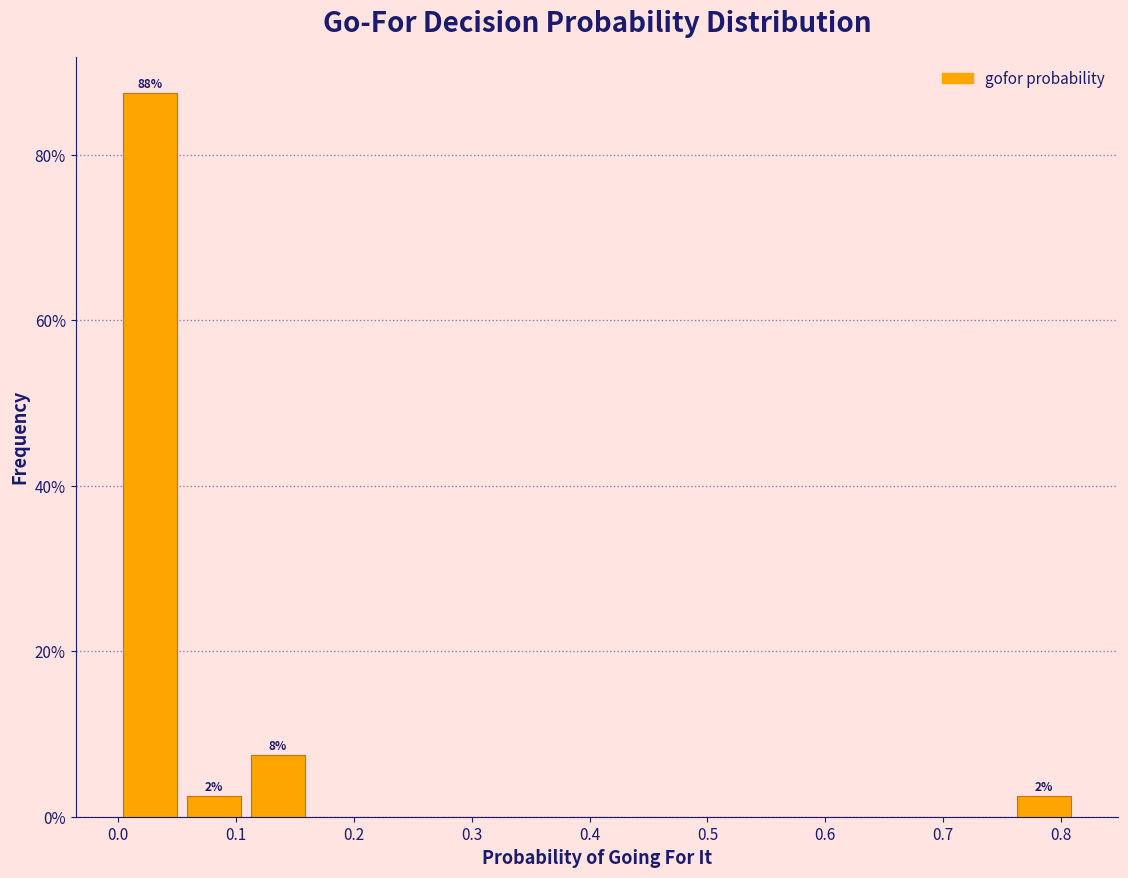

Over which range of the x-axis is the bar tallest?

0.00 to 0.05